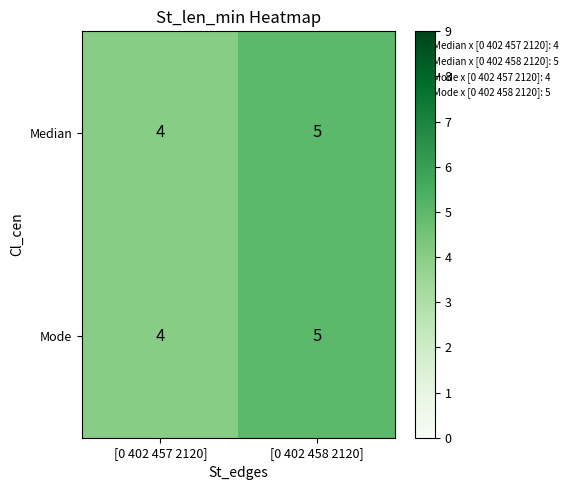

At which category is the sum across all series the highest?

[0 402 458 2120]